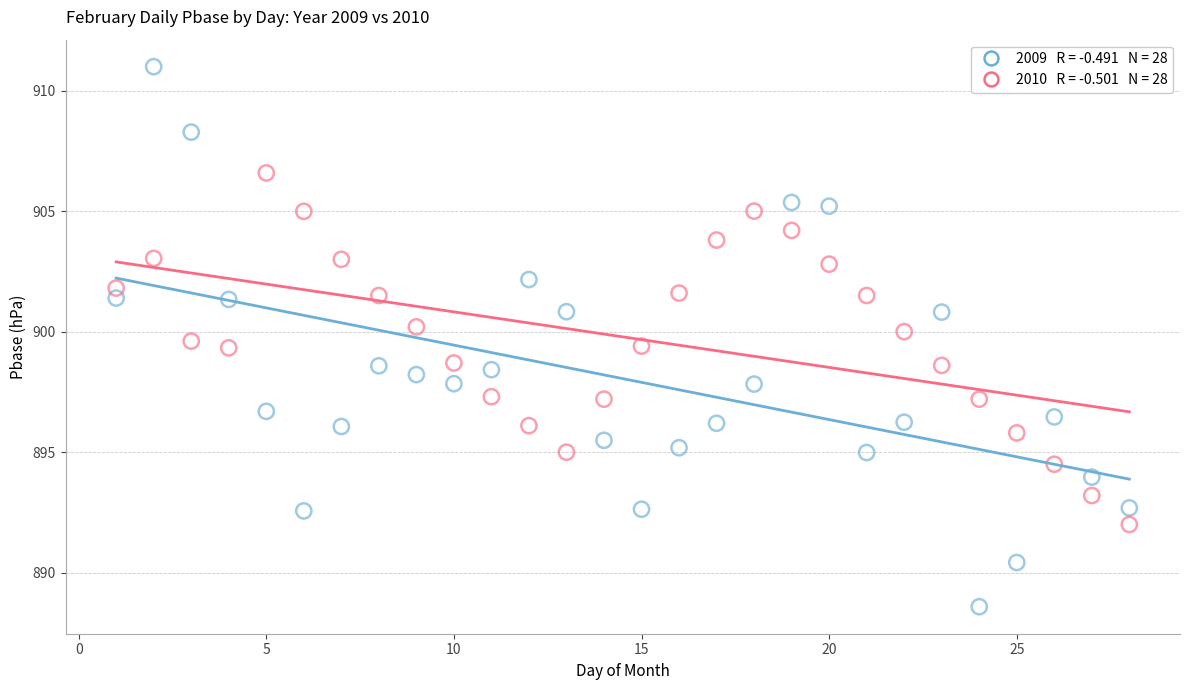

Across all data points, what is the range of X values (max minus min)?

27.0